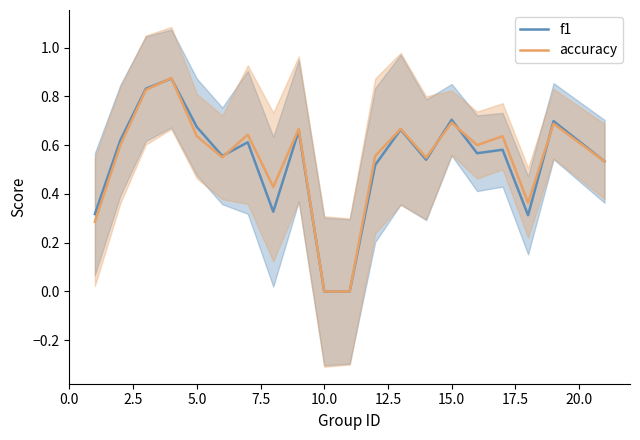

After their last crossing, which series has the higher values: f1 or accuracy?

f1